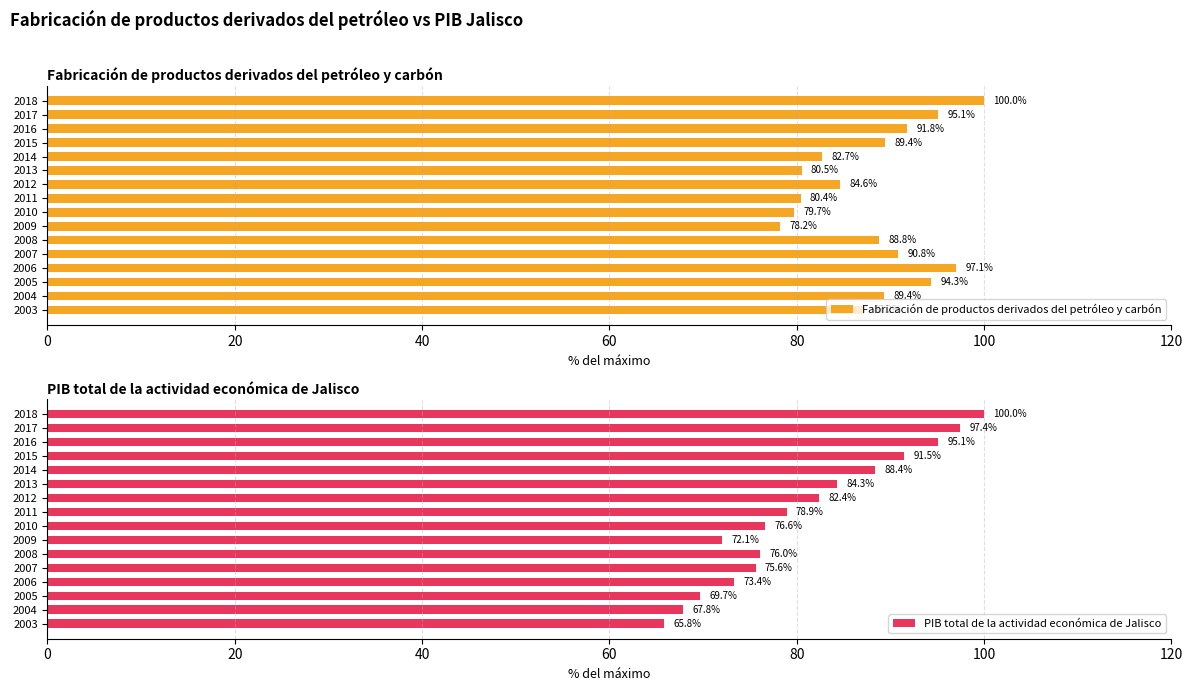

Is it true that Fabricación de productos derivados del petróleo y carbón equals 90.8 at 2007?

True